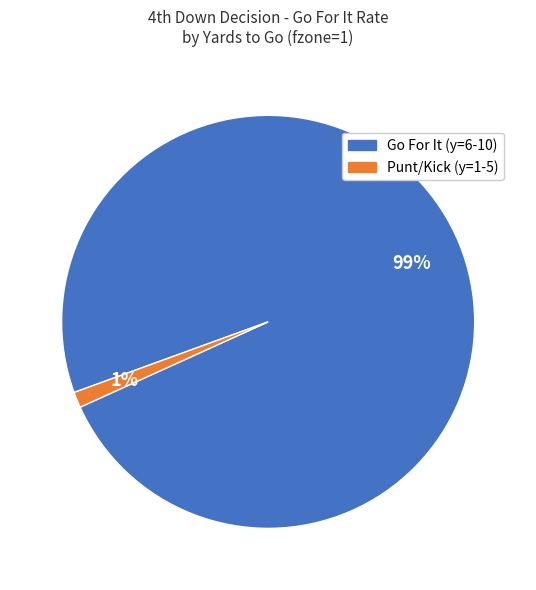

To the nearest percent, what is the average slice percentage?

50%